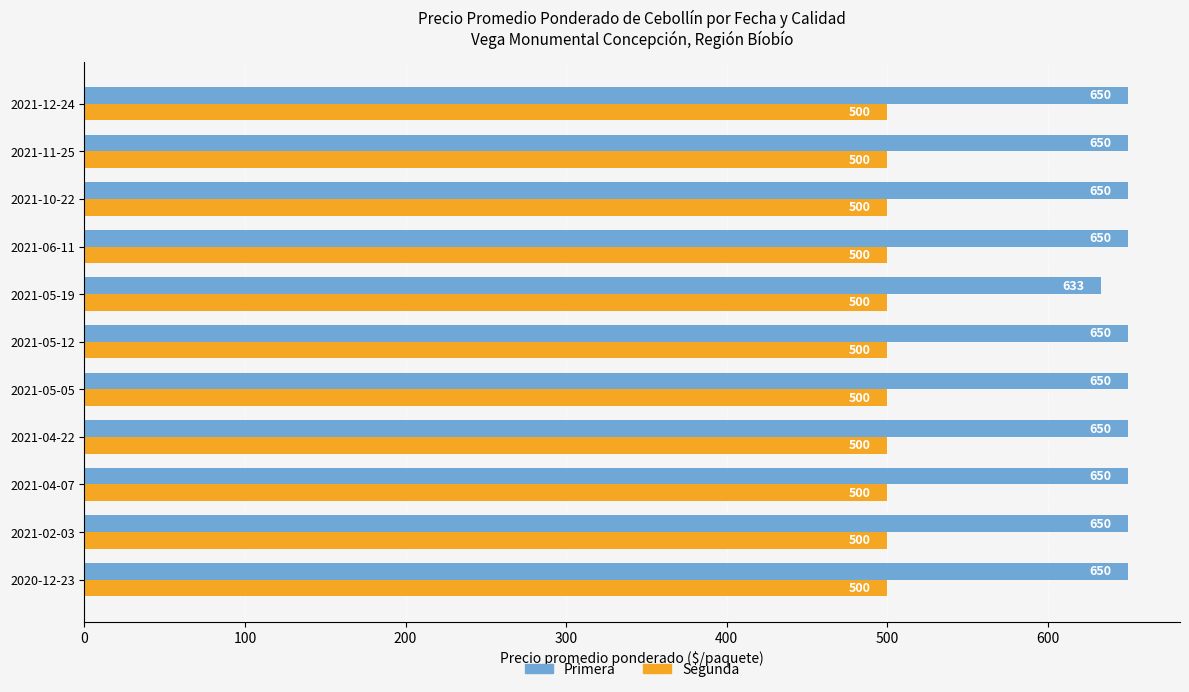

What is the sum of all Segunda values?

5500